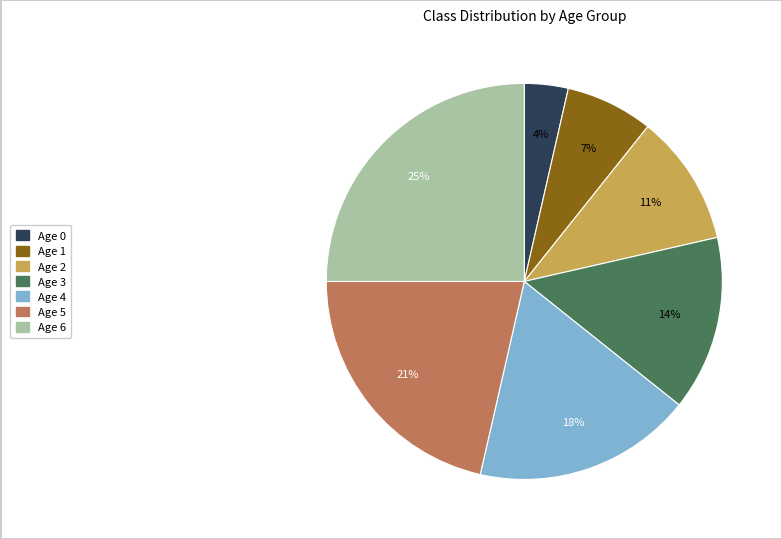

The Age 4 slice represents 5% of the pie. True or false?

False